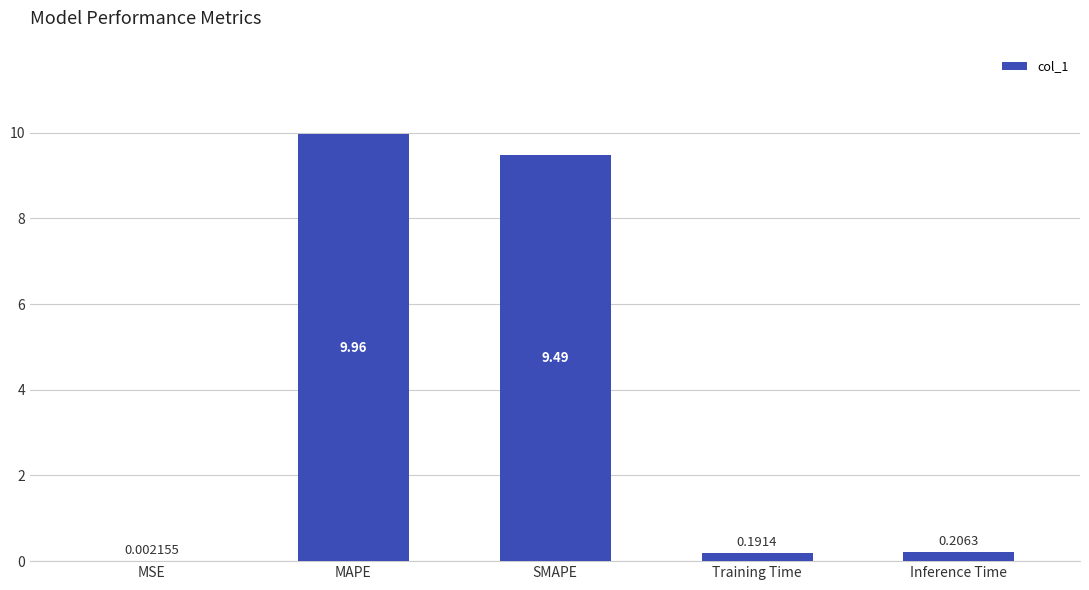

How many data points does each series have?

5